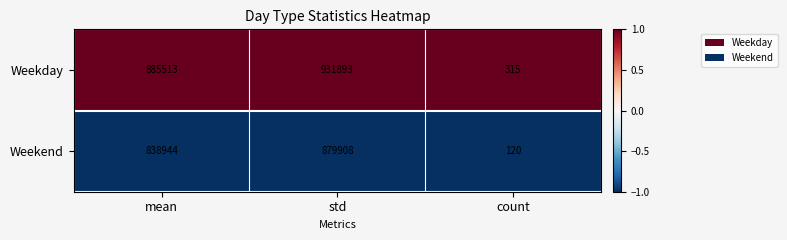

Which label corresponds to the largest value in the chart?

std